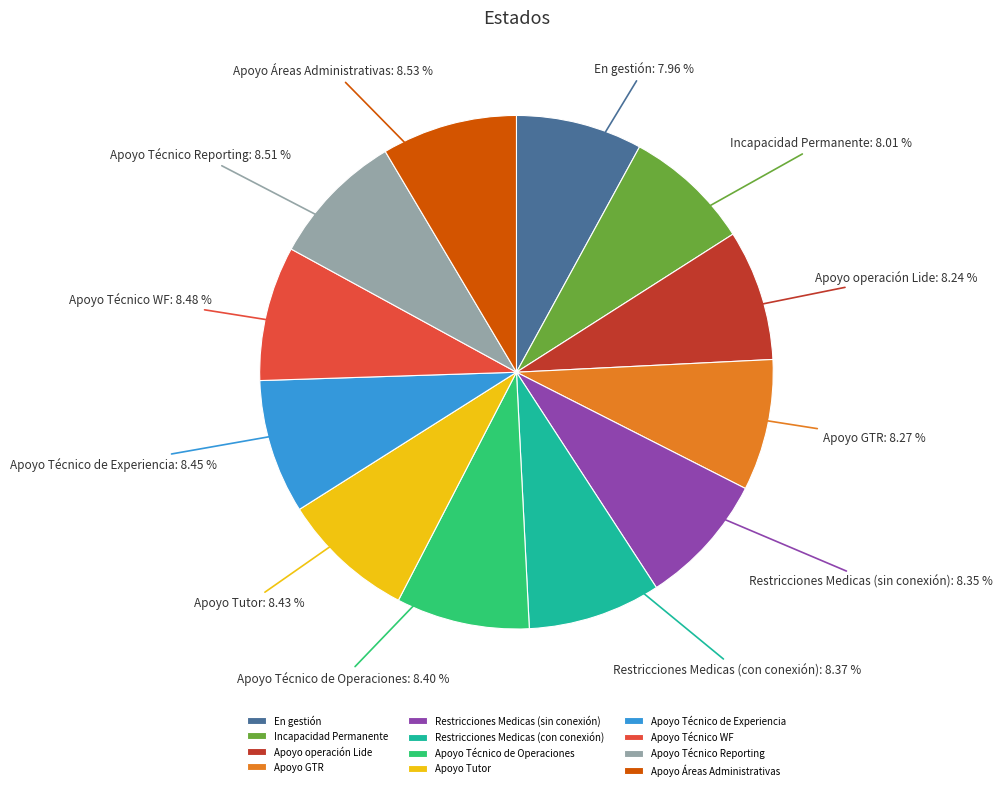

Is the sum of Apoyo GTR and En gestión greater than half?

No